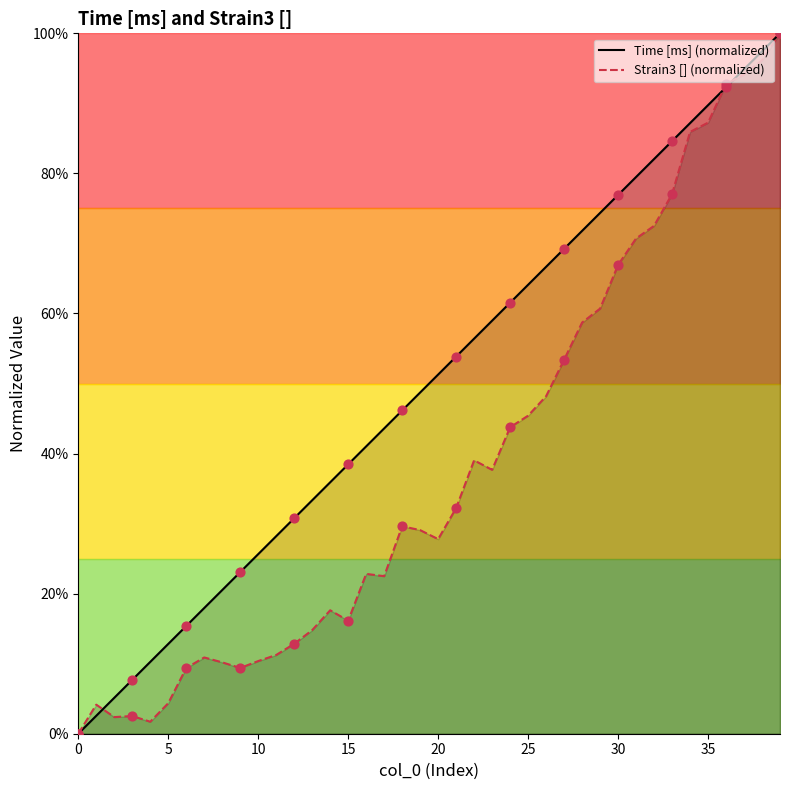

Which series contains the highest Y value?

Time [ms] (normalized)